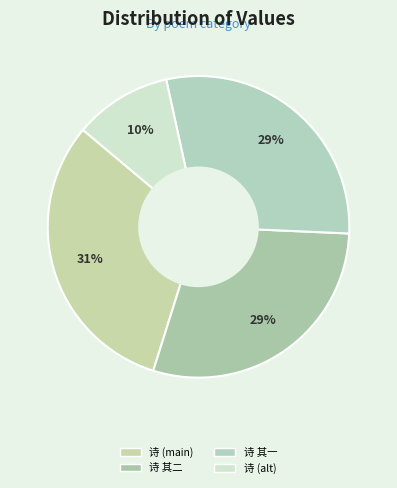

Rank the categories by value from lowest to highest.

观宗室赵明发使君所画访戴图并二小诗因次其韵, 观宗室赵明发使君所画访戴图并二小诗因次其韵 其一, 观宗室赵明发使君所画访戴图并二小诗因次其韵 其二, 观宗室赵明发使君所画访戴图并二小诗因次其韵